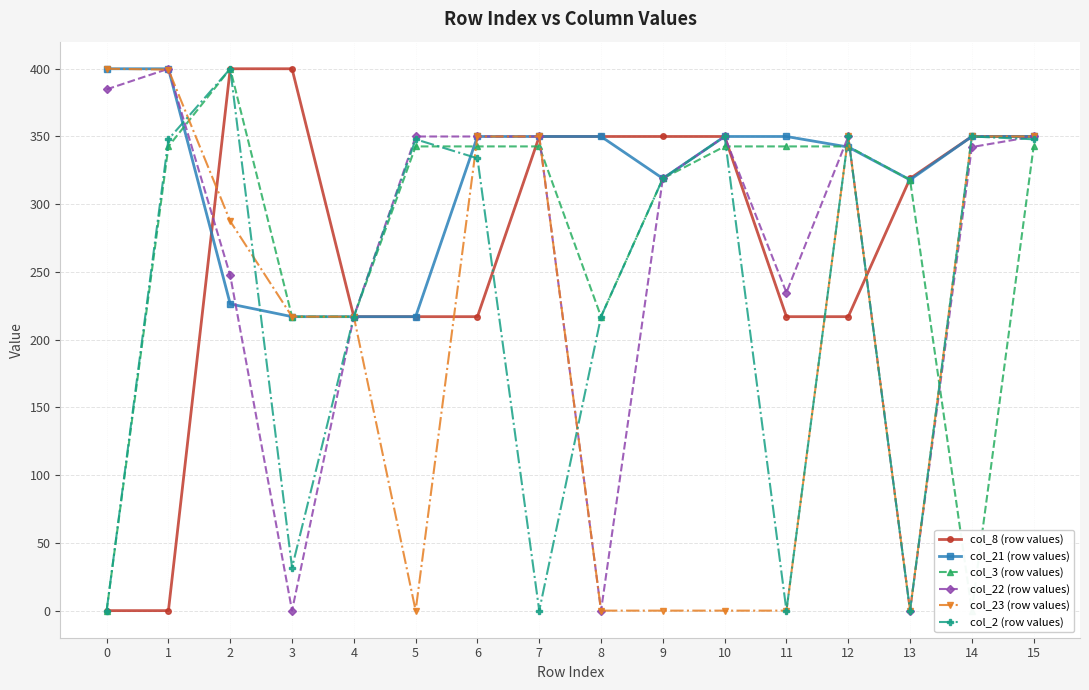

Reading right to left, extract all data points from this chart.

col_8 (row values): 350.0	350.0	319.0	217.0	217.0	350.0	350.0	350.0	350.0	217.0	217.0	217.0	400.0	400.0	0.0	0.0
col_21 (row values): 350.0	350.0	318.0	342.2	350.0	350.0	319.0	350.0	350.0	350.0	217.0	217.0	217.0	226.4	400.0	400.0
col_3 (row values): 342.7	0.0	318.0	342.7	342.7	342.7	319.0	217.0	342.7	342.7	342.7	217.0	217.0	400.0	342.7	0.0
col_22 (row values): 350.0	342.2	0.0	350.0	234.8	350.0	319.0	0.0	350.0	350.0	350.0	217.0	0.0	247.4	400.0	384.8
col_23 (row values): 350.0	350.0	0.0	350.0	0.0	0.0	0.0	0.0	350.0	350.0	0.0	217.0	217.0	287.5	399.4	400.0
col_2 (row values): 347.9	350.0	0.0	350.0	0.0	350.0	319.0	217.0	0.0	333.9	347.9	217.0	31.8	400.0	347.9	0.0